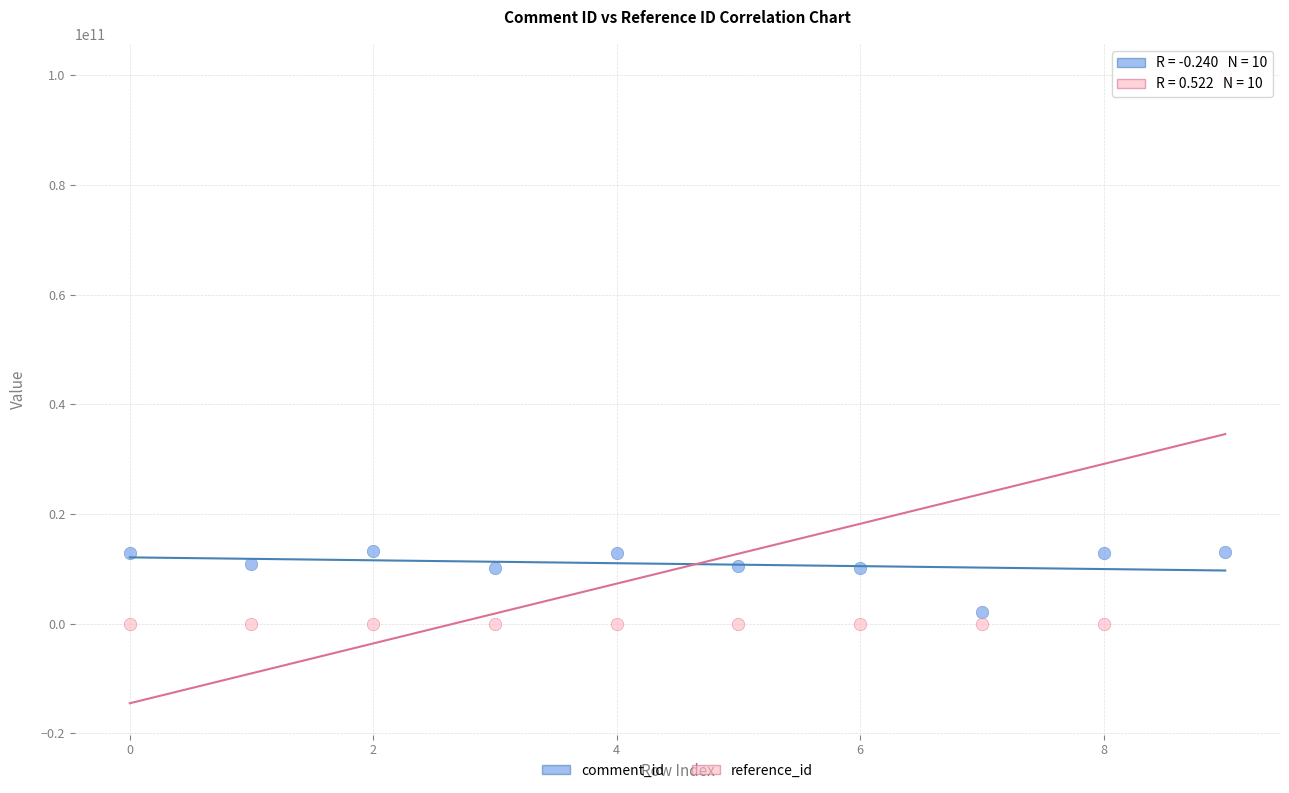

Which series contains the highest Y value?

reference_id